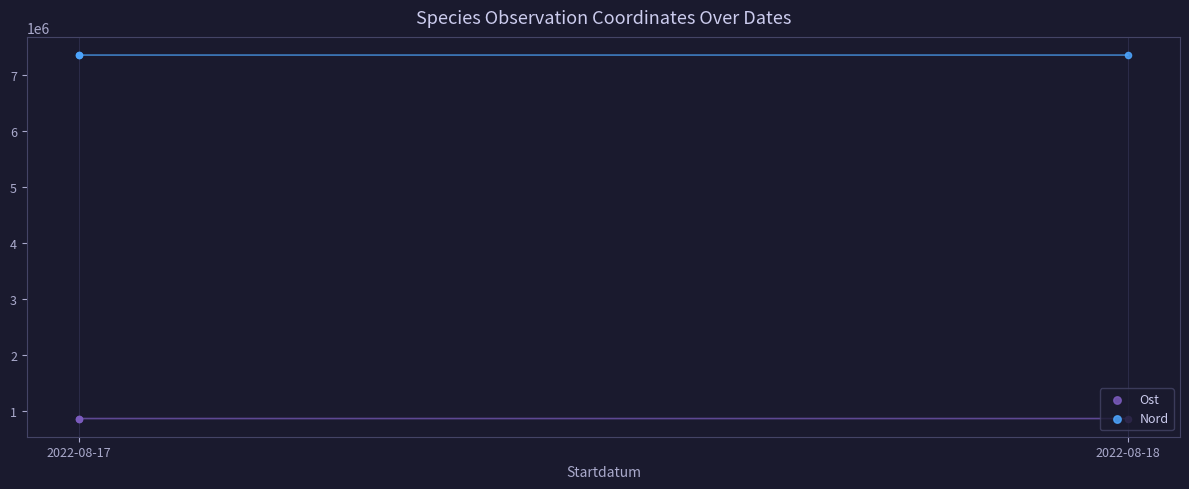

Which series has the largest Y range (max minus min)?

Ost